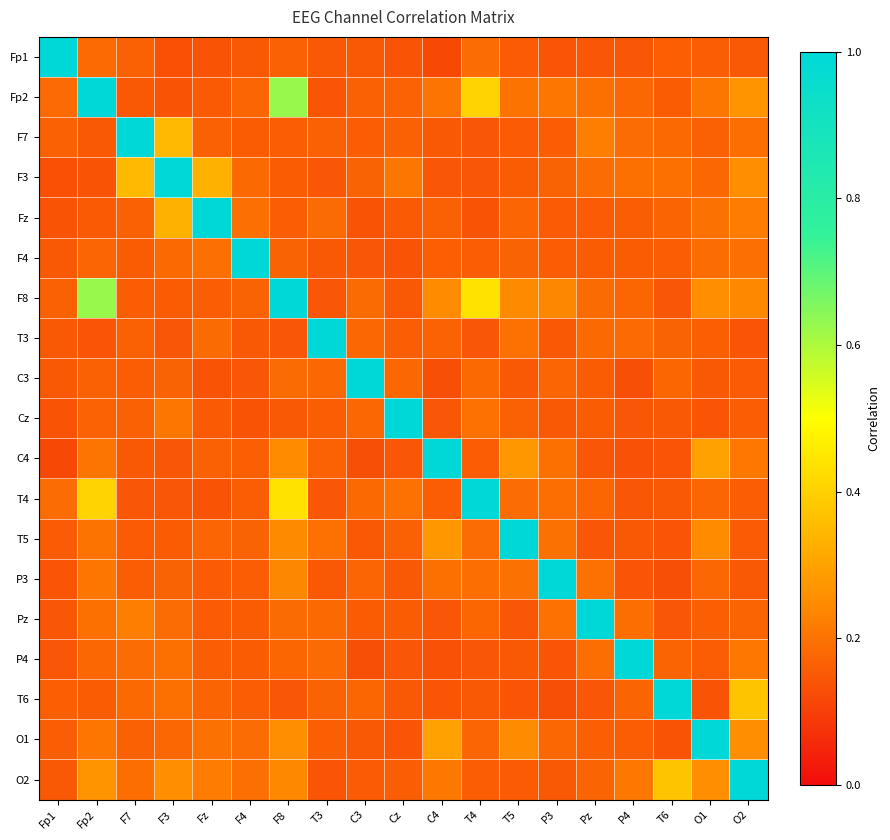

Count the number of categories in the chart.

19